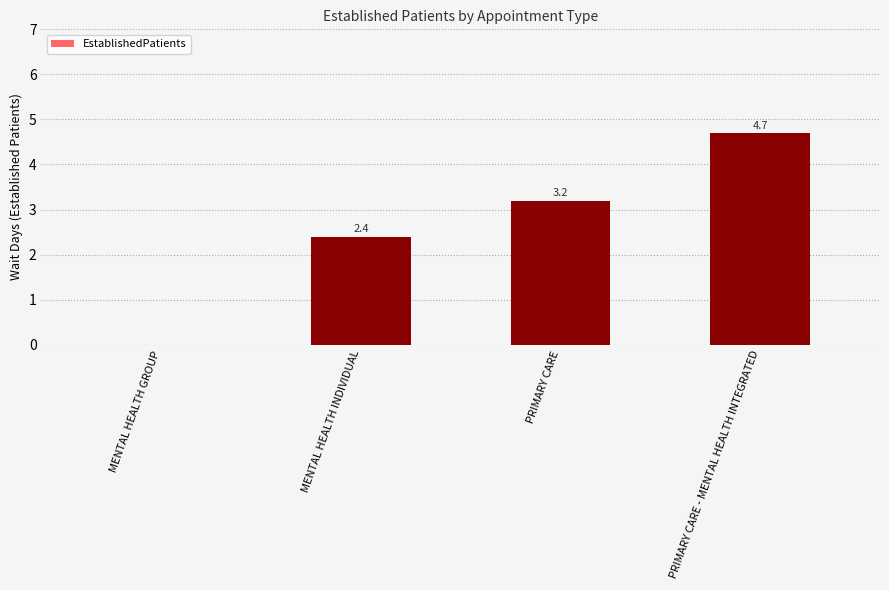

True or false: the data shows 3.8 at MENTAL HEALTH INDIVIDUAL.

False